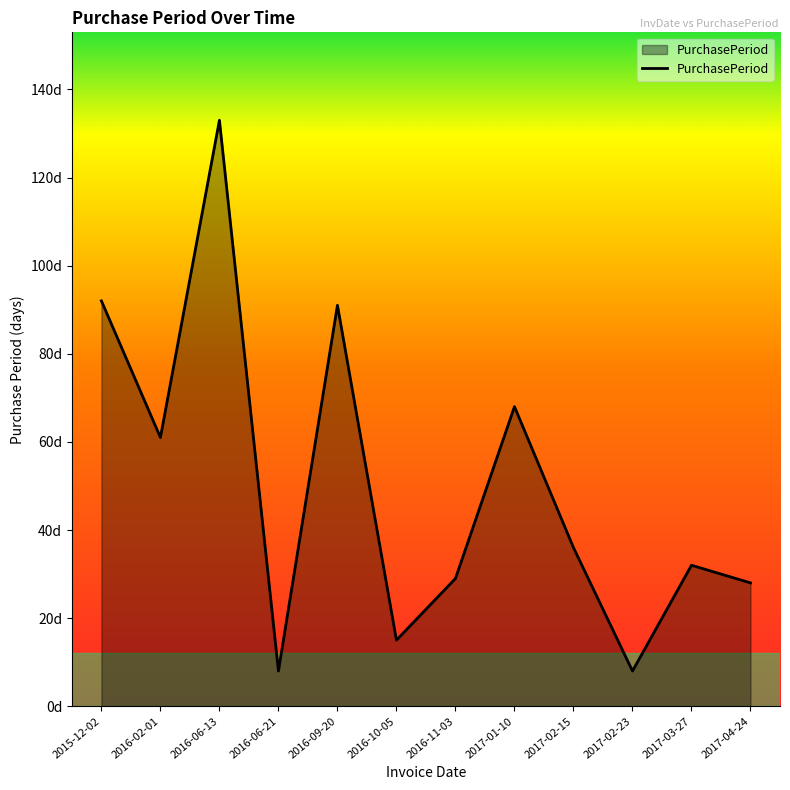

What is the difference between the second highest and second lowest values?

84